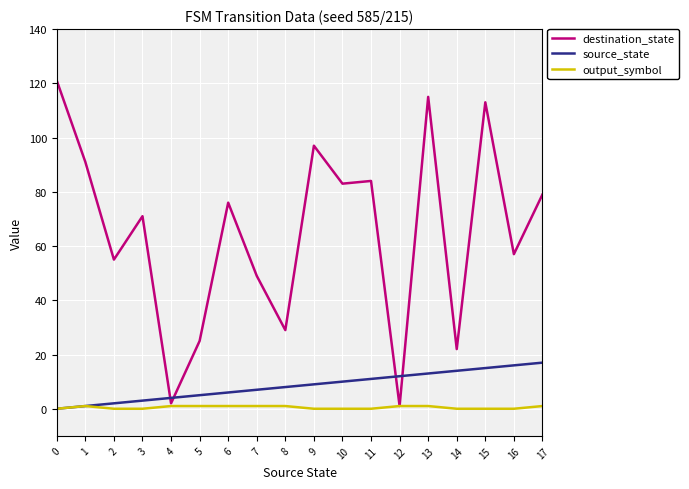

Reading right to left, list all the values displayed in this chart.

destination_state: 79	57	113	22	115	1	84	83	97	29	49	76	25	2	71	55	91	121
source_state: 17	16	15	14	13	12	11	10	9	8	7	6	5	4	3	2	1	0
output_symbol: 1	0	0	0	1	1	0	0	0	1	1	1	1	1	0	0	1	0